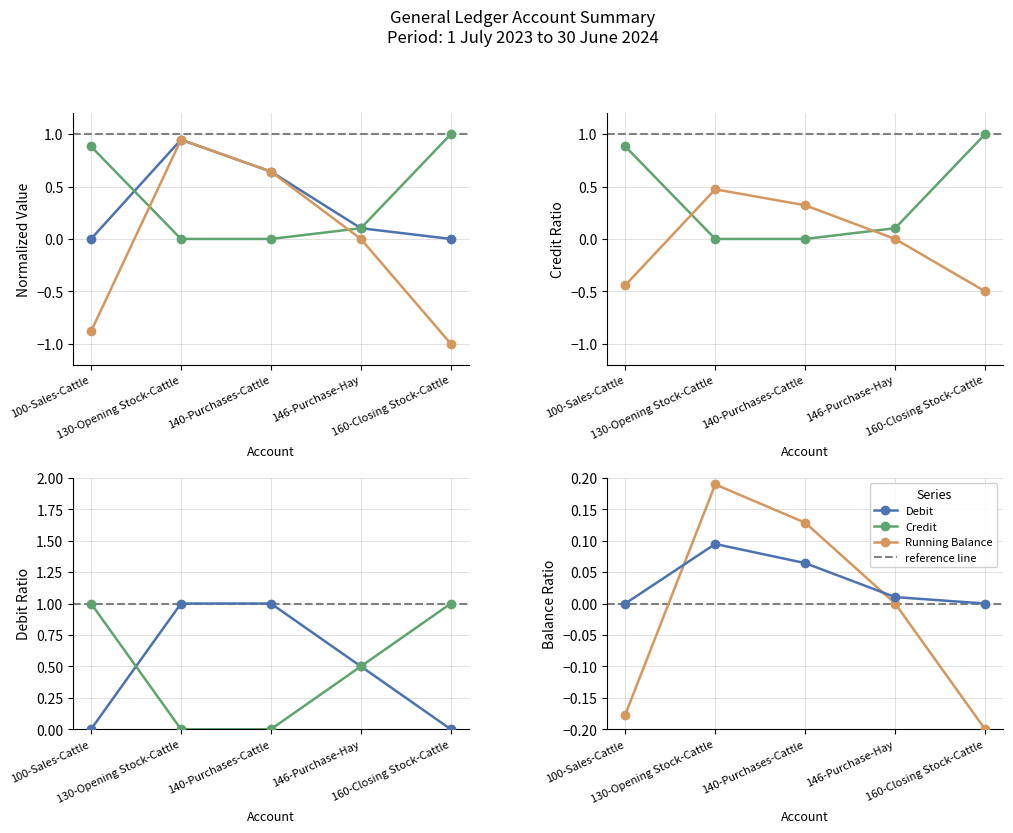

Rank the series by their maximum value, from highest to lowest.

Credit, Running Balance, Debit